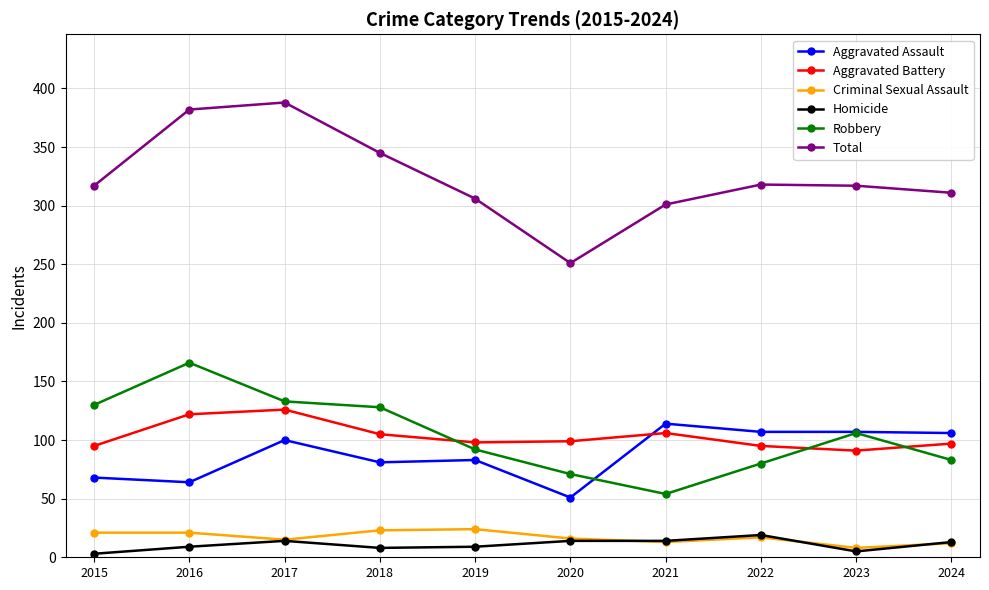

True or false: Total and Aggravated Battery intersect in this chart.

False